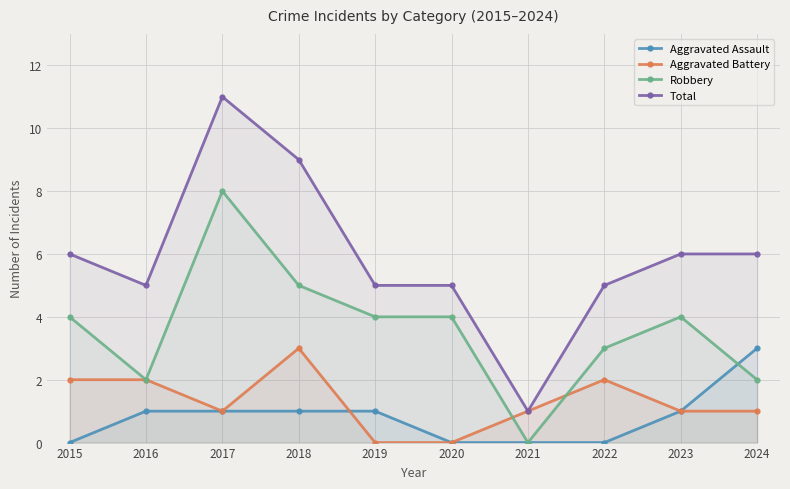

How many data points in Robbery are less than 4?

4